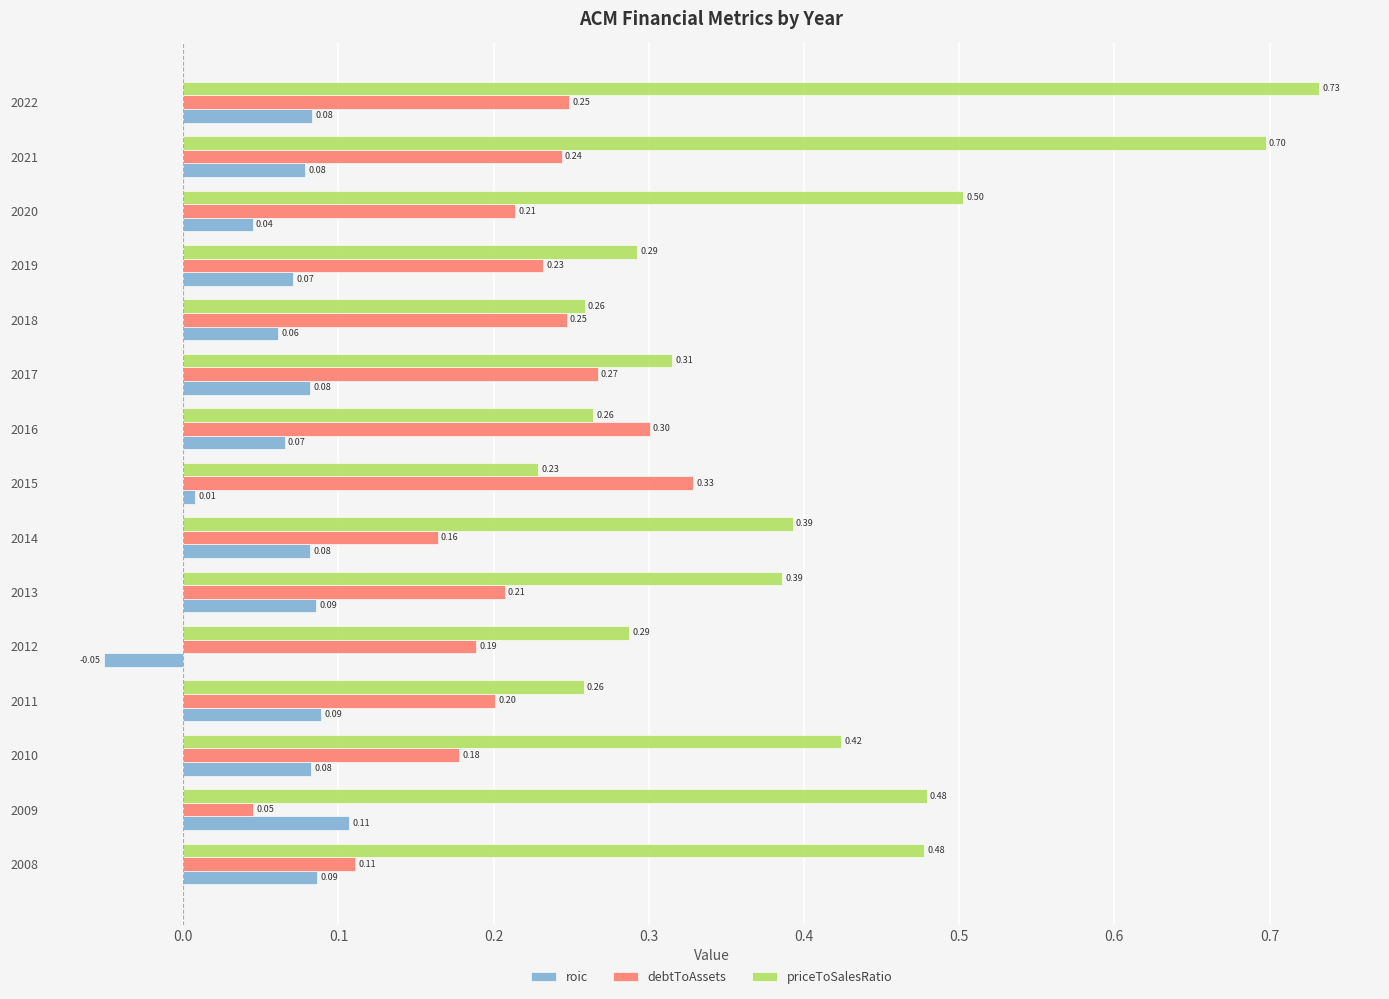

Rank the series by their maximum value, from lowest to highest.

roic, debtToAssets, priceToSalesRatio